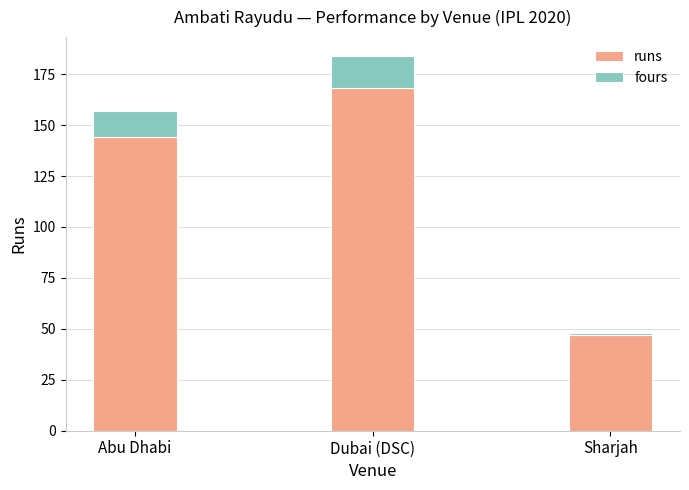

True or false: runs has a value of 39 at Abu Dhabi.

False